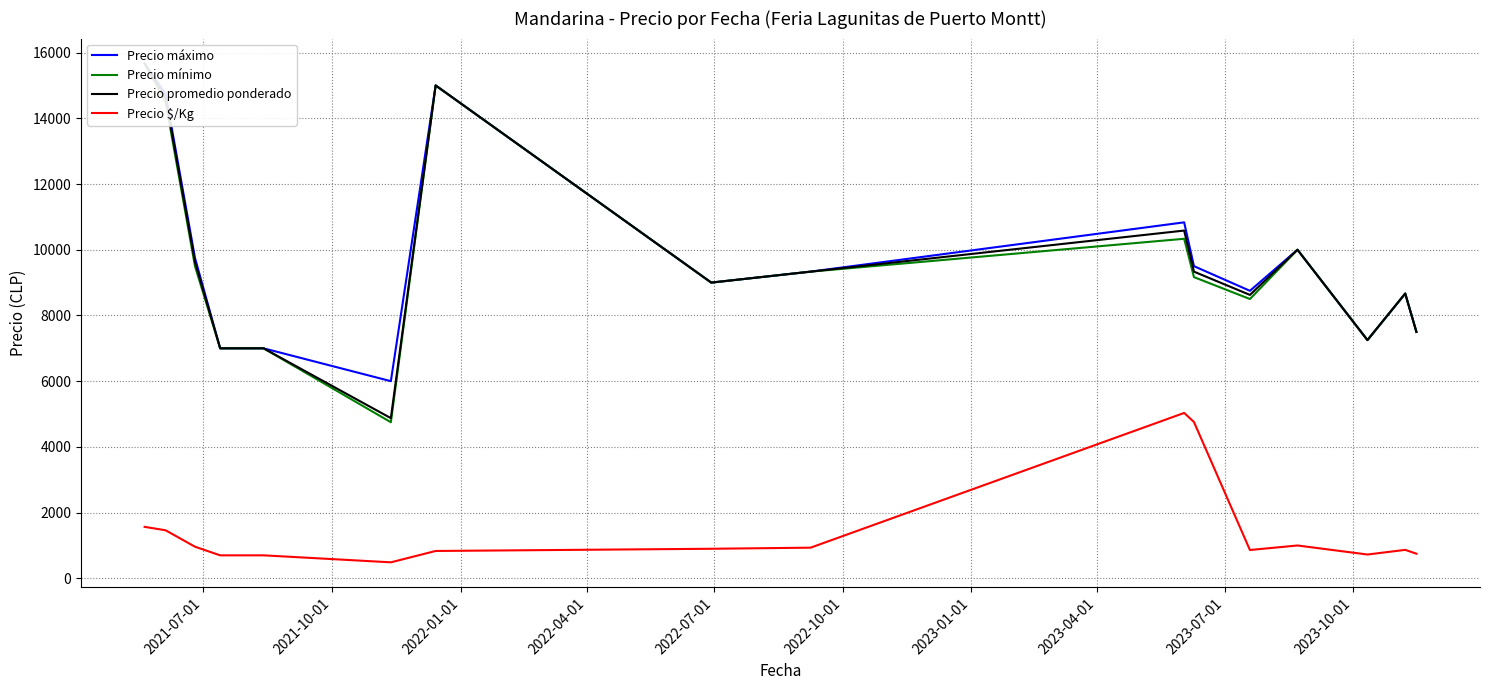

Which series has the widest spread of values?

Precio mínimo